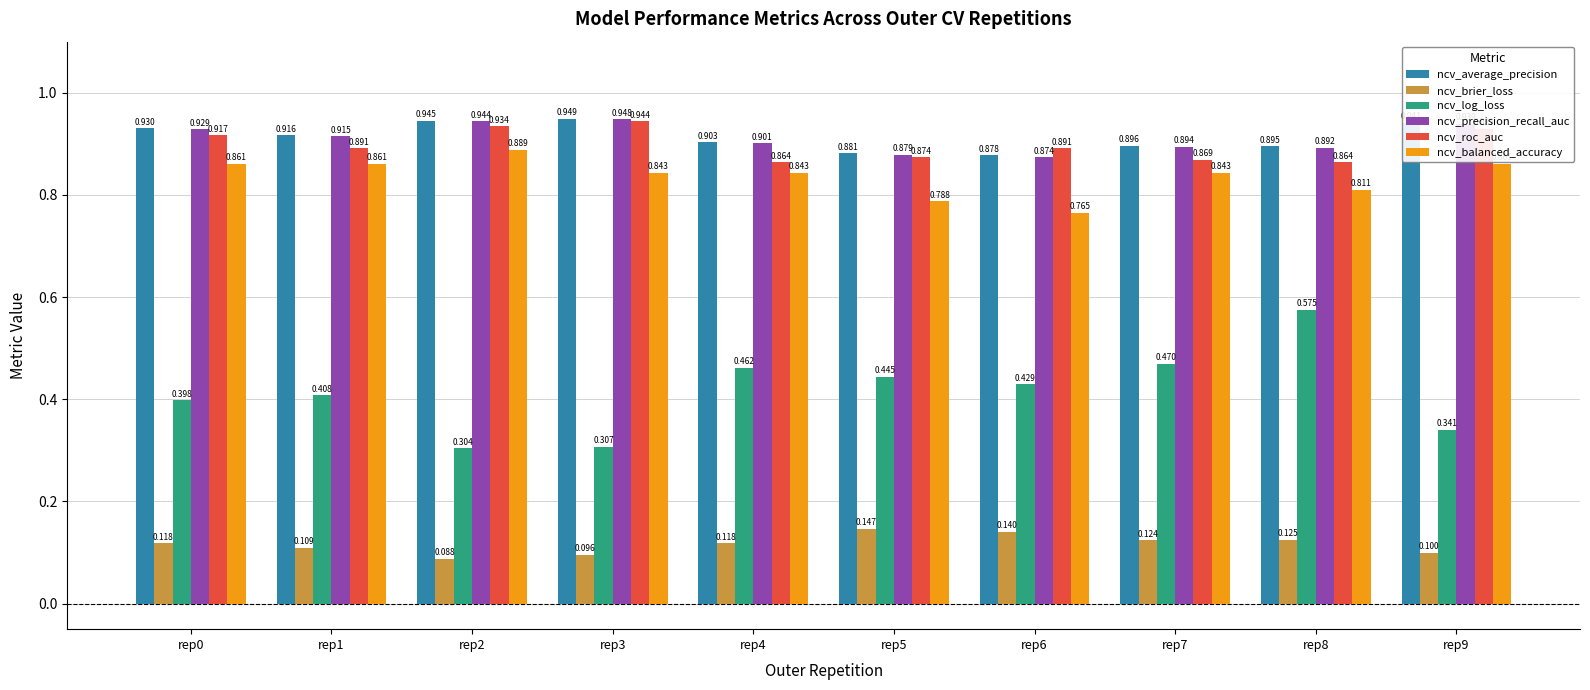

How many bars are there in total?

60